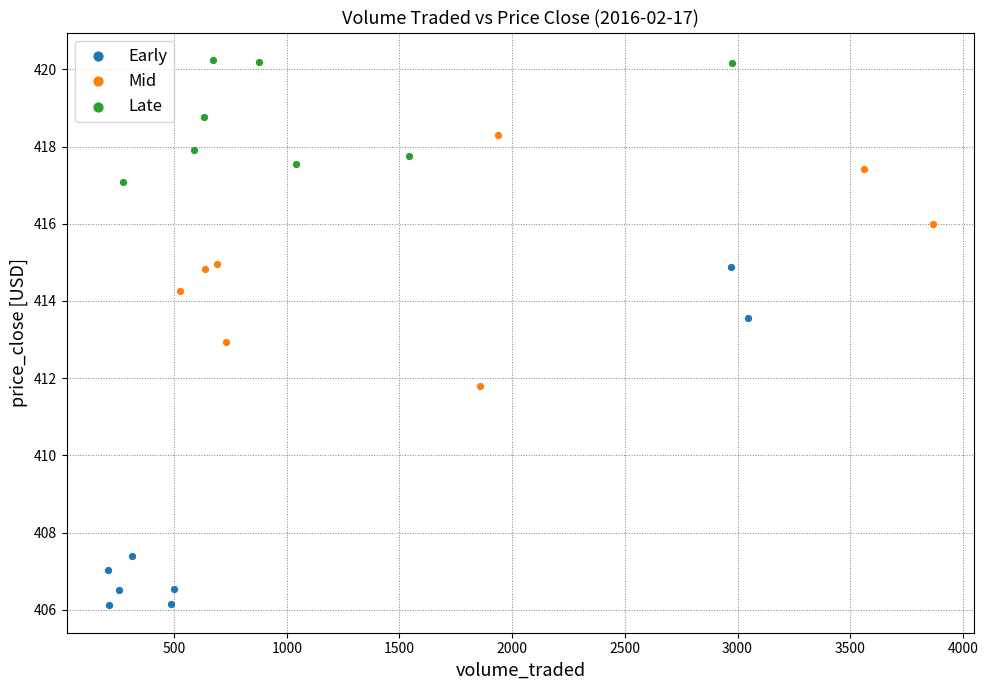

What are all the series names shown in the legend?

Early, Mid, Late